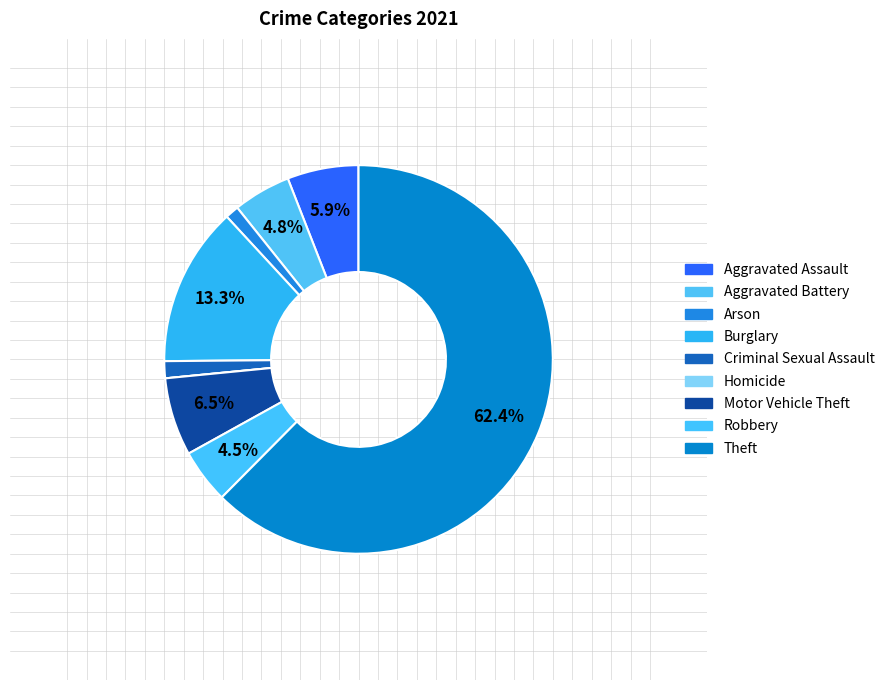

Is there a majority slice in this chart?

Yes